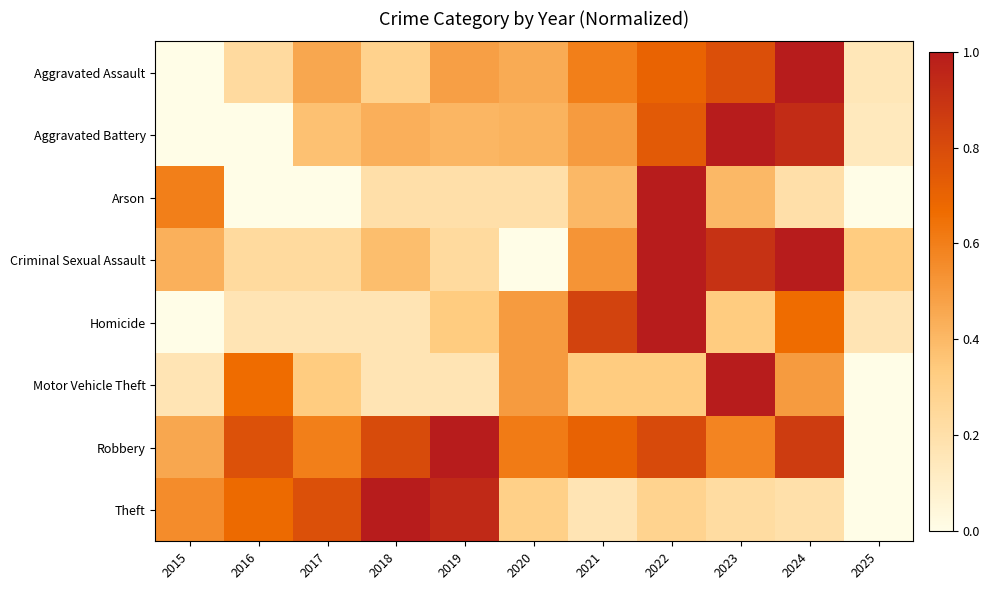

At which category does the chart reach its peak across all series?

2024